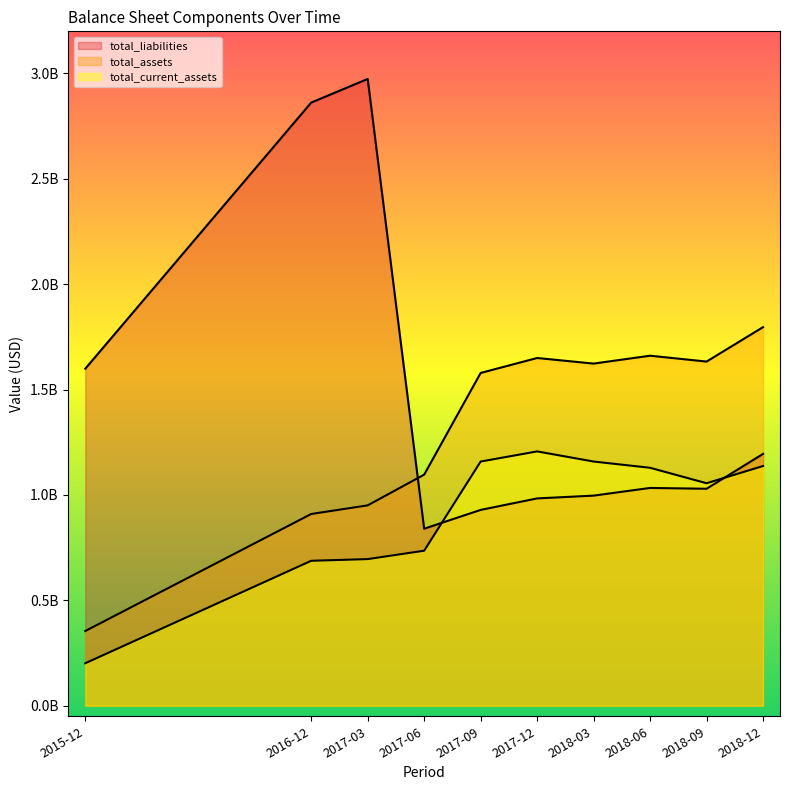

True or false: total_liabilities has a value of 341827589.1 at 2018-09.

False